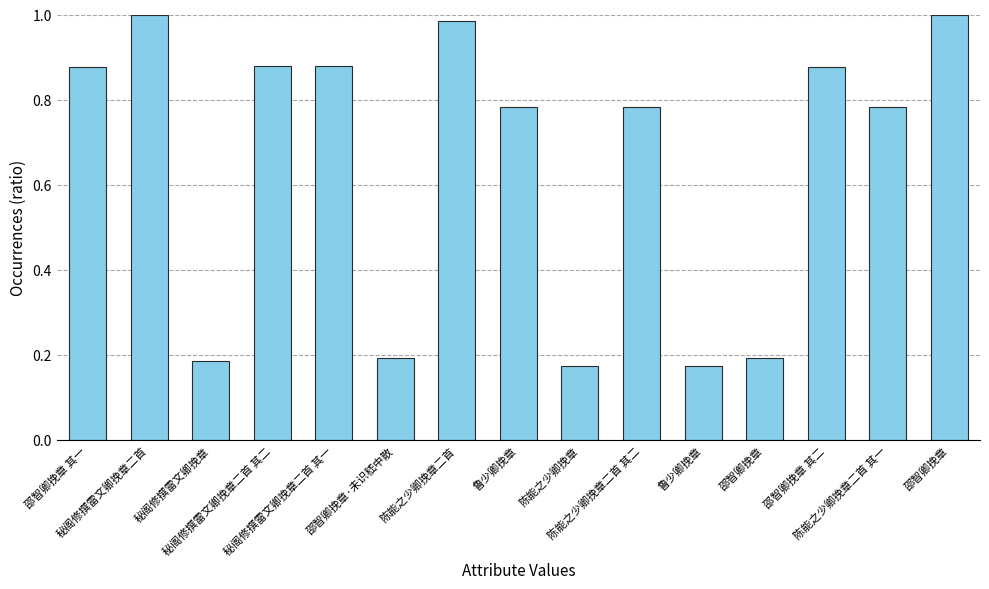

Which has a higher value, 邵智卿挽章 or 邵智卿挽章·未识嵇中散?

邵智卿挽章·未识嵇中散